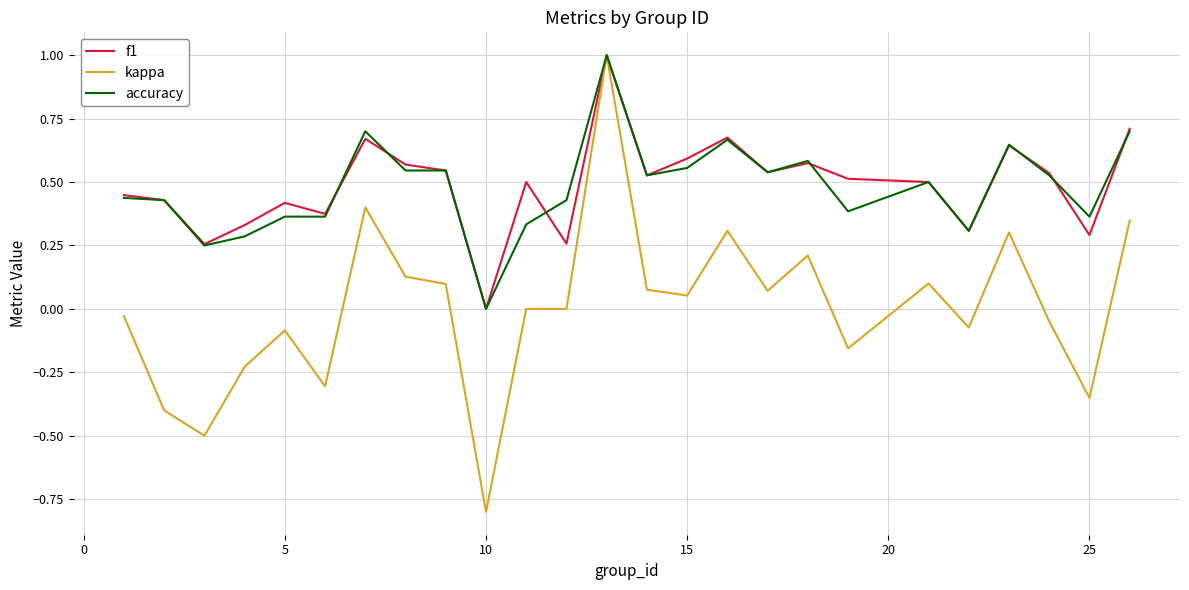

What are all the series names shown in the legend?

f1, kappa, accuracy